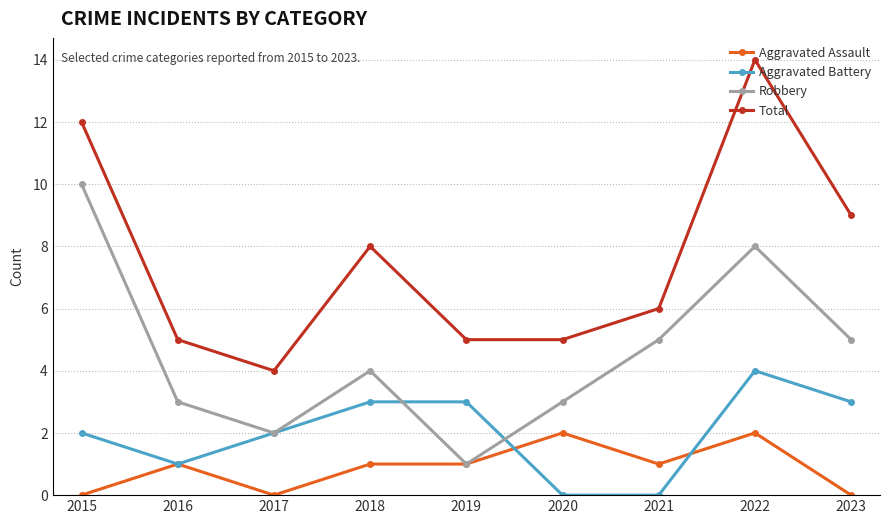

Reading left to right, transcribe all the data shown in this chart.

Aggravated Assault: 2015=0	2016=1	2017=0	2018=1	2019=1	2020=2	2021=1	2022=2	2023=0
Aggravated Battery: 2015=2	2016=1	2017=2	2018=3	2019=3	2020=0	2021=0	2022=4	2023=3
Robbery: 2015=10	2016=3	2017=2	2018=4	2019=1	2020=3	2021=5	2022=8	2023=5
Total: 2015=12	2016=5	2017=4	2018=8	2019=5	2020=5	2021=6	2022=14	2023=9